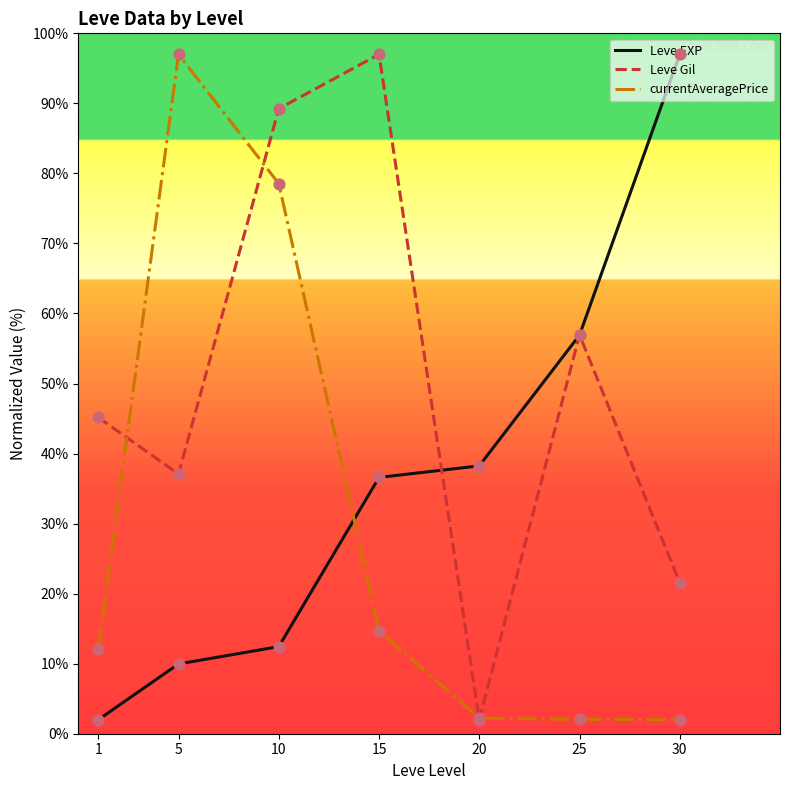

What are all the series names shown in the legend?

Leve EXP, Leve Gil, currentAveragePrice